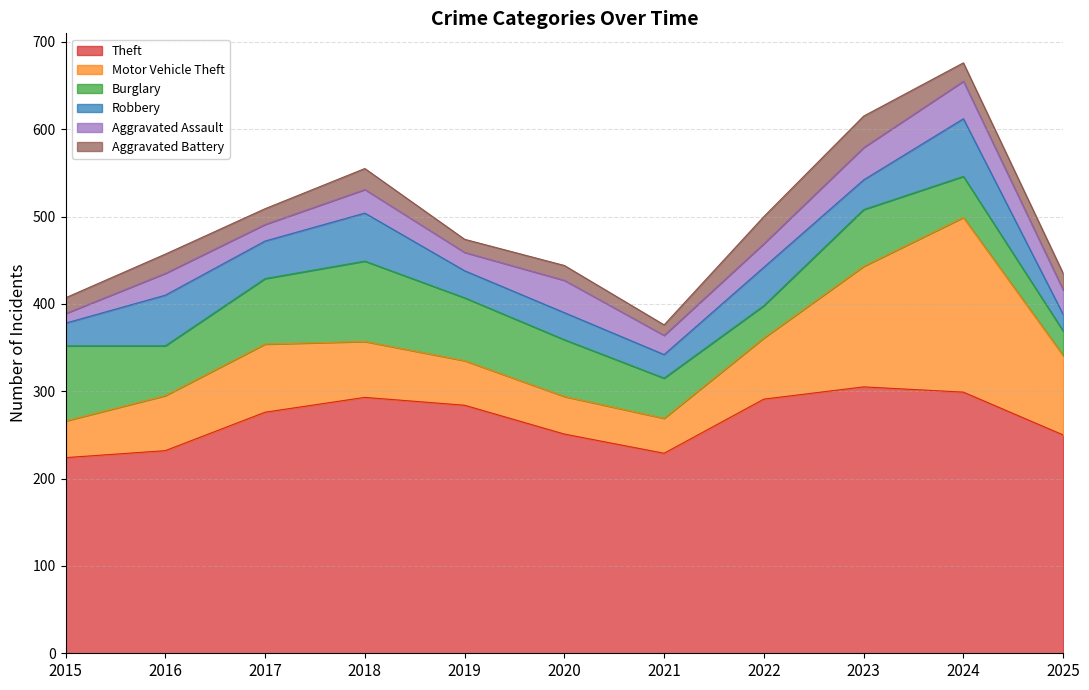

List the series in order of their peak value, lowest first.

Aggravated Battery, Aggravated Assault, Robbery, Burglary, Motor Vehicle Theft, Theft